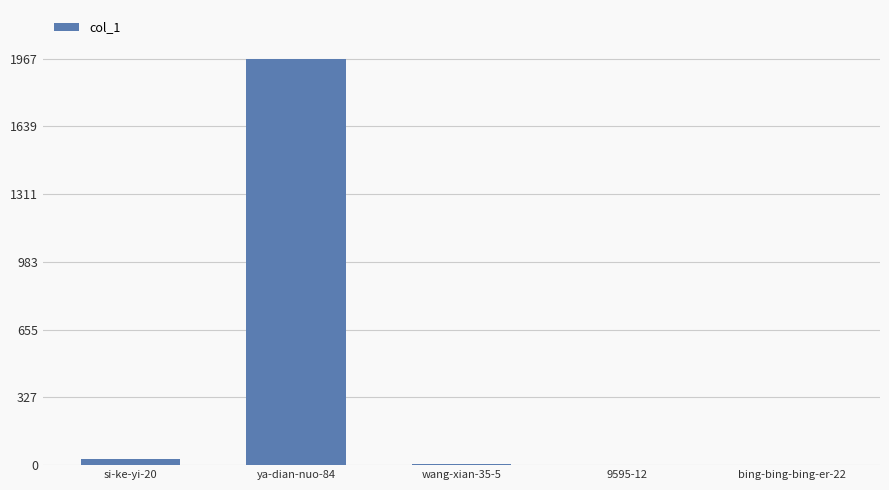

The chart shows a value of 1 at 9595-12. True or false?

True